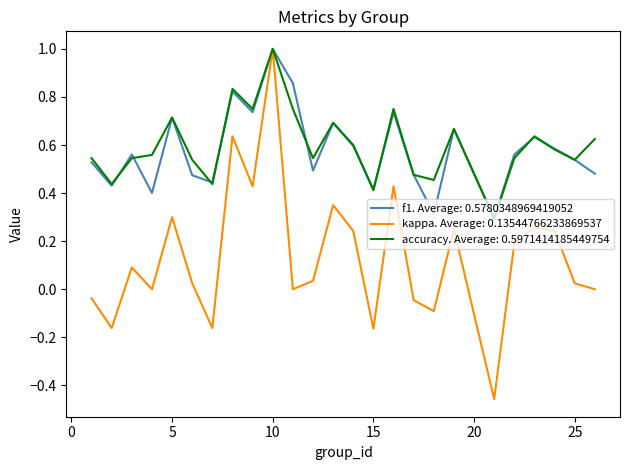

Which series has the widest spread of values?

kappa. Average: 0.13544766233869537